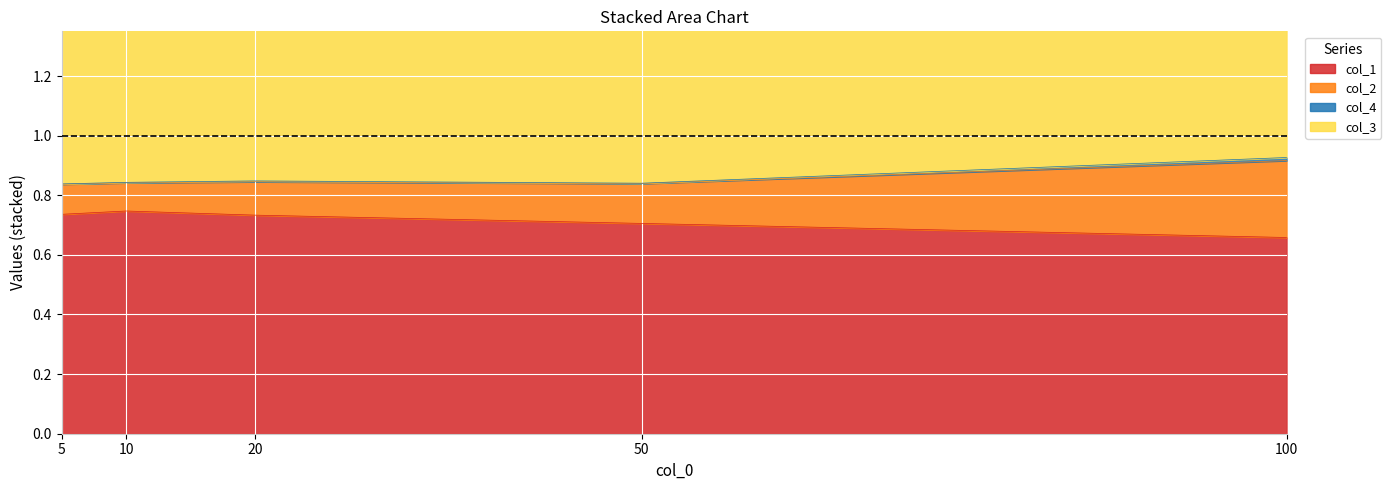

The col_4 series shows 3.1 at 100. True or false?

False